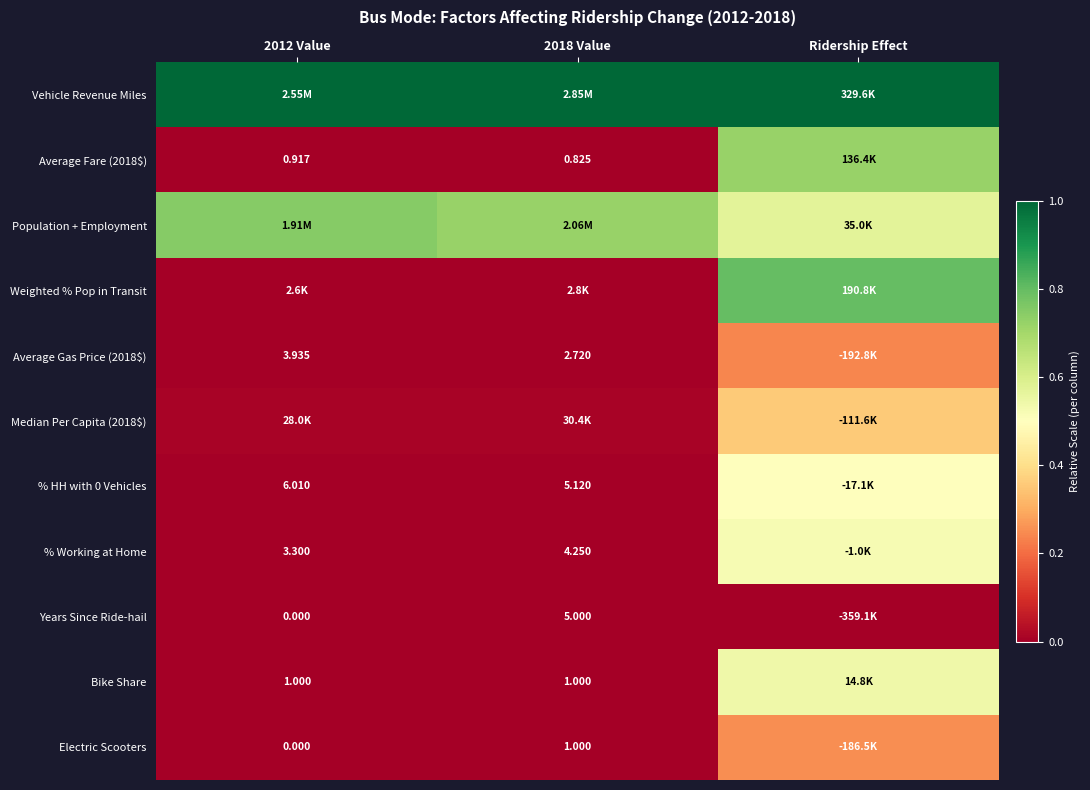

The value of Population + Employment at 2018 Value is 0.4. True or false?

False